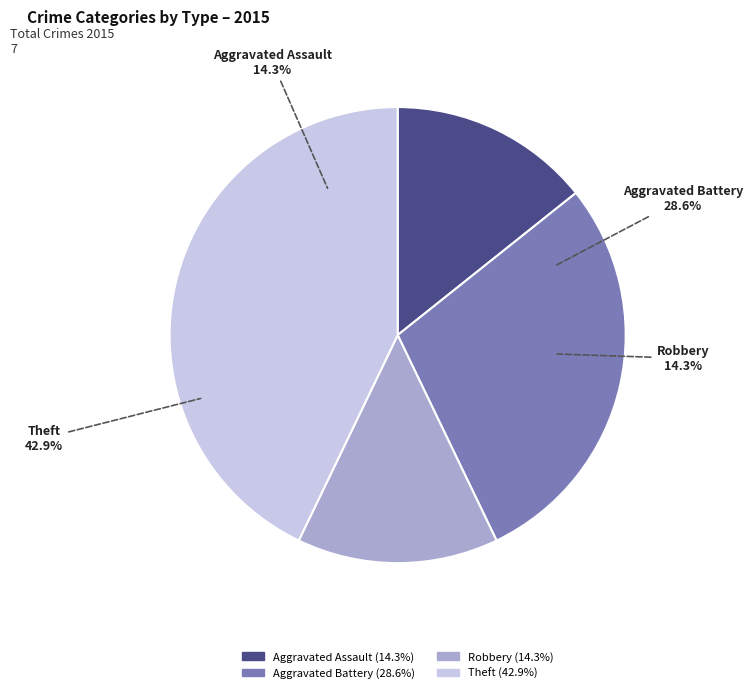

What percentage is the Aggravated Assault slice, to the nearest percent?

14%